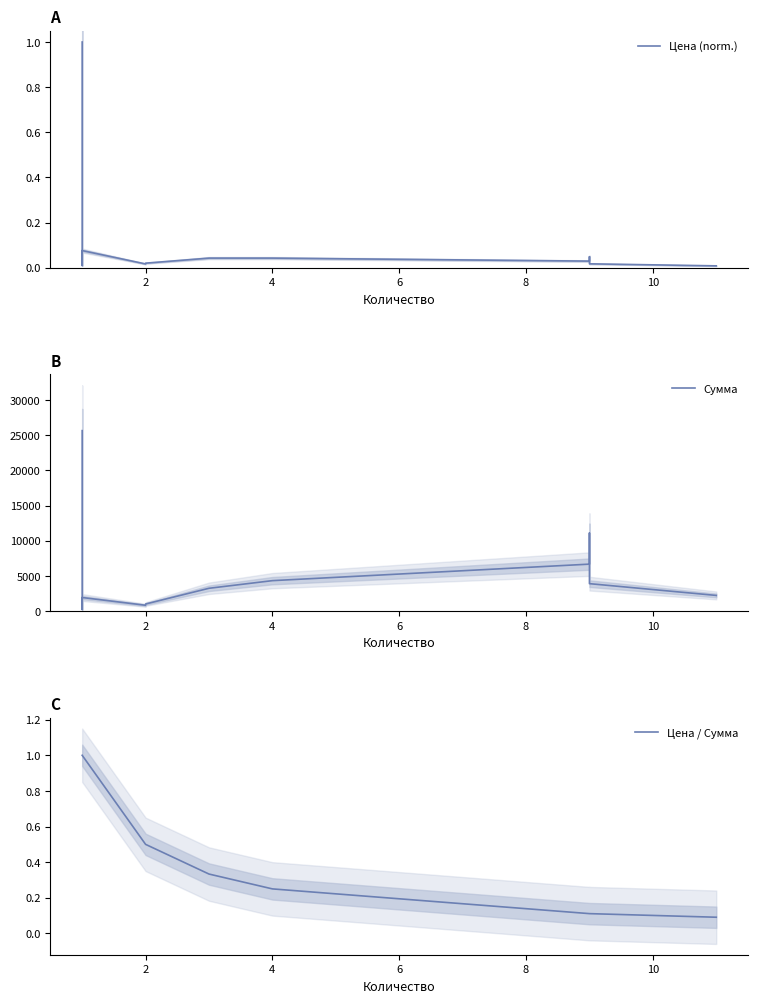

True or false: Цена / Сумма and Сумма intersect in this chart.

False